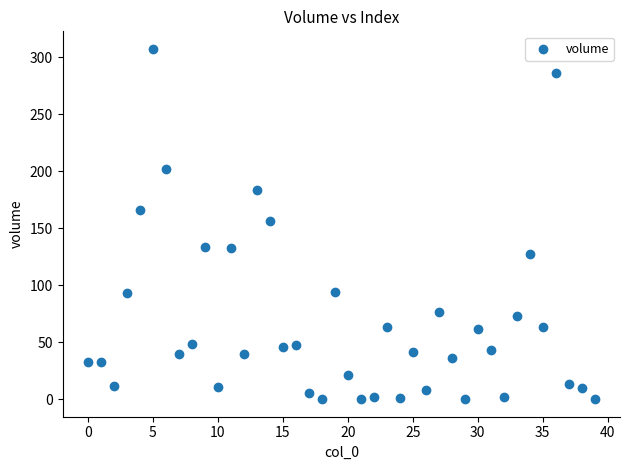

What is the range of Y values (max minus min)?

307.2